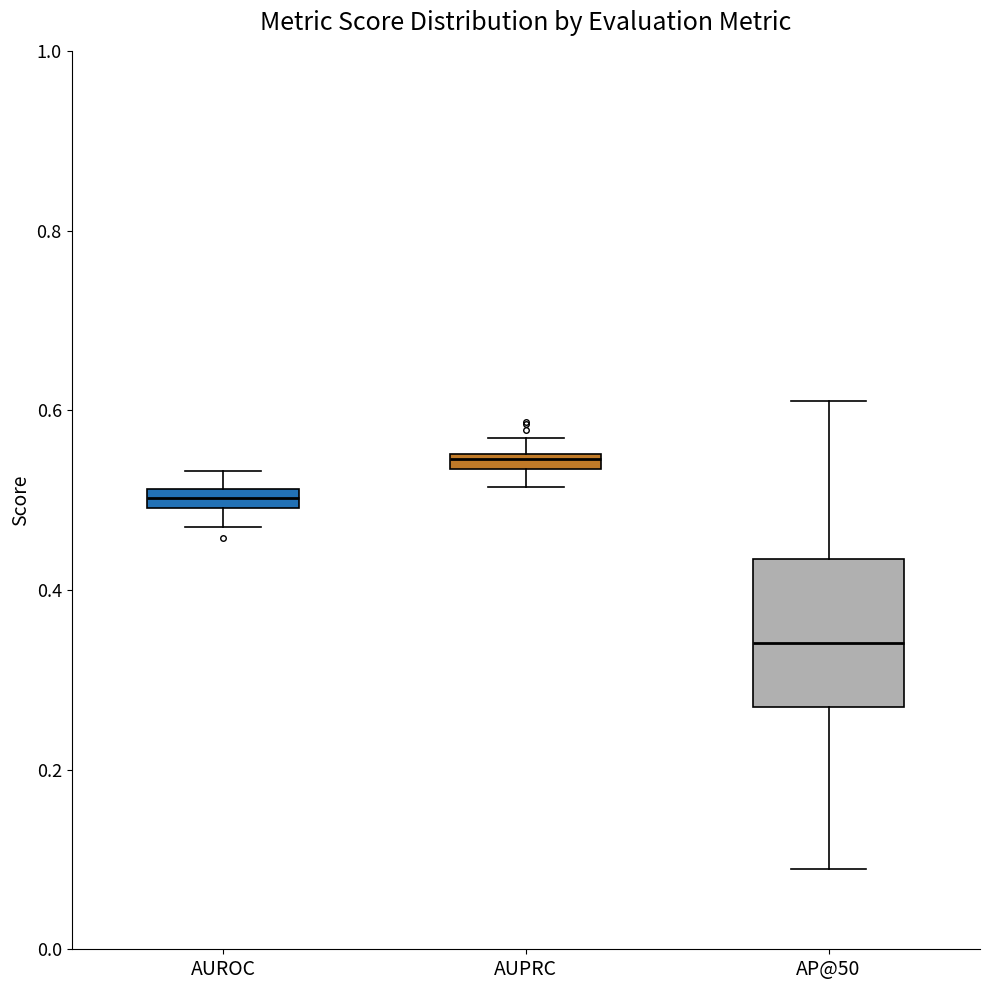

Which box has the lowest median line?

AP@50